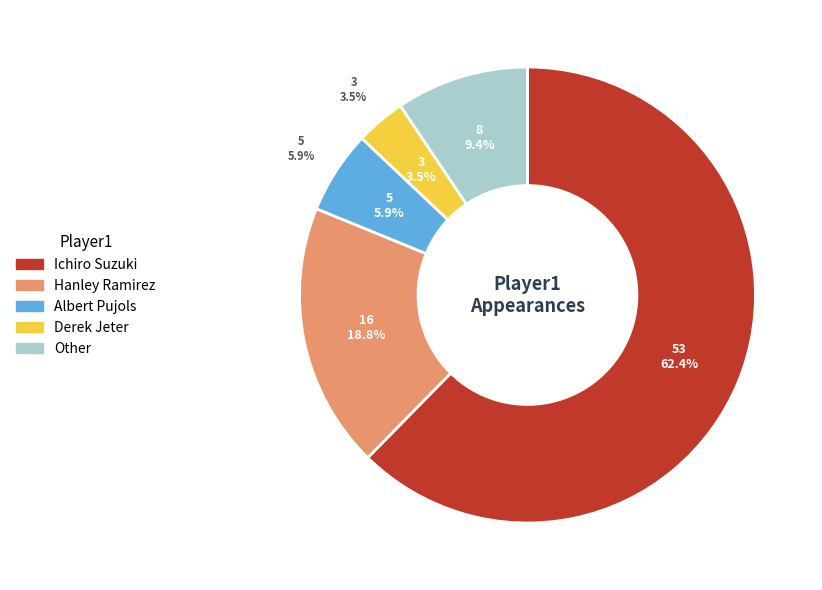

What is the largest slice in the pie chart?

Ichiro Suzuki